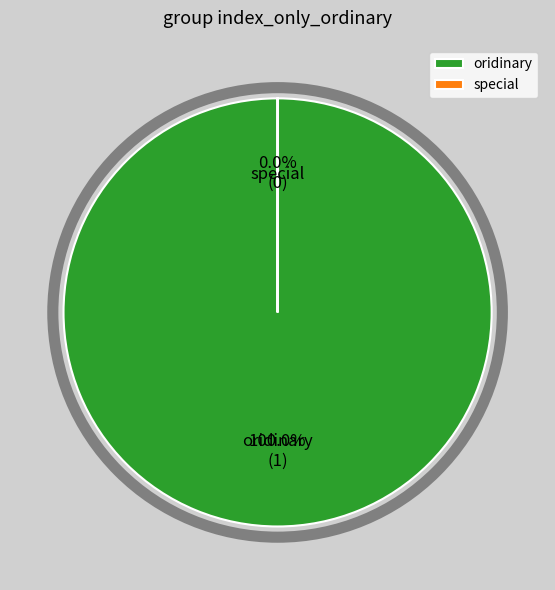

Does any single category account for the majority?

Yes